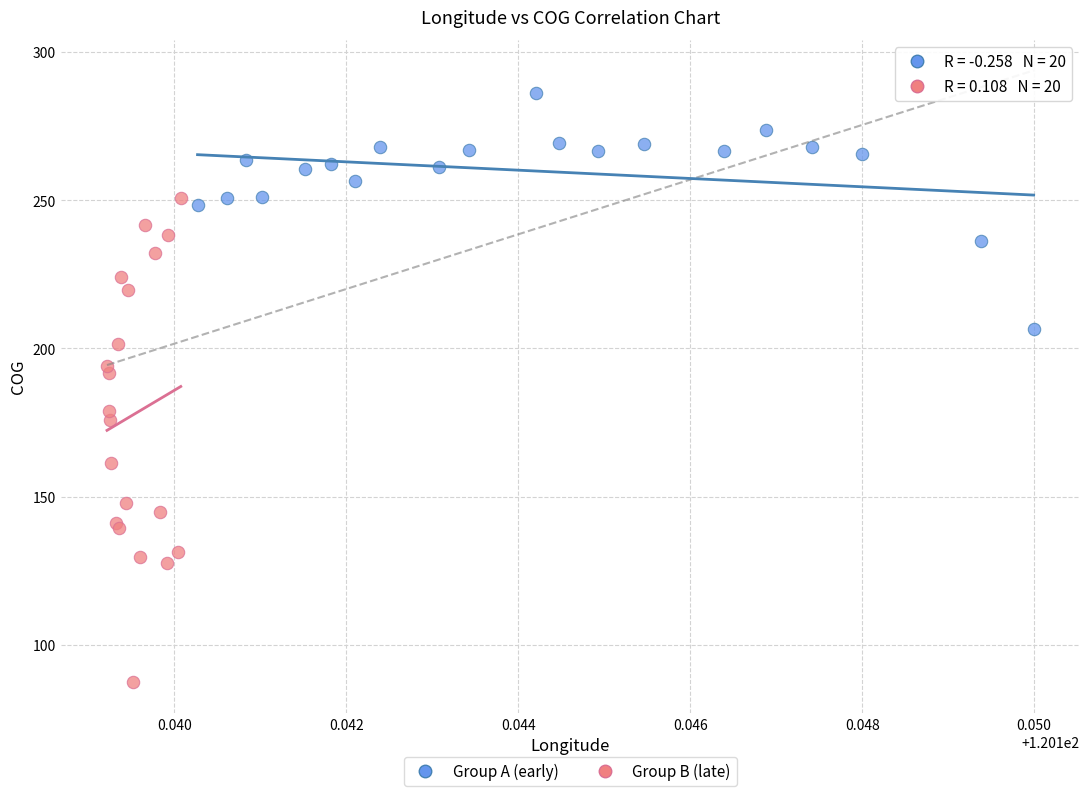

Which series contains the highest Y value?

Group A (early)